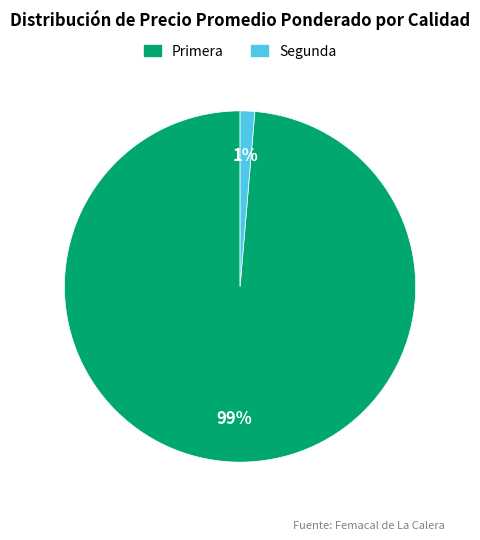

To the nearest percent, what is the average slice percentage?

50%